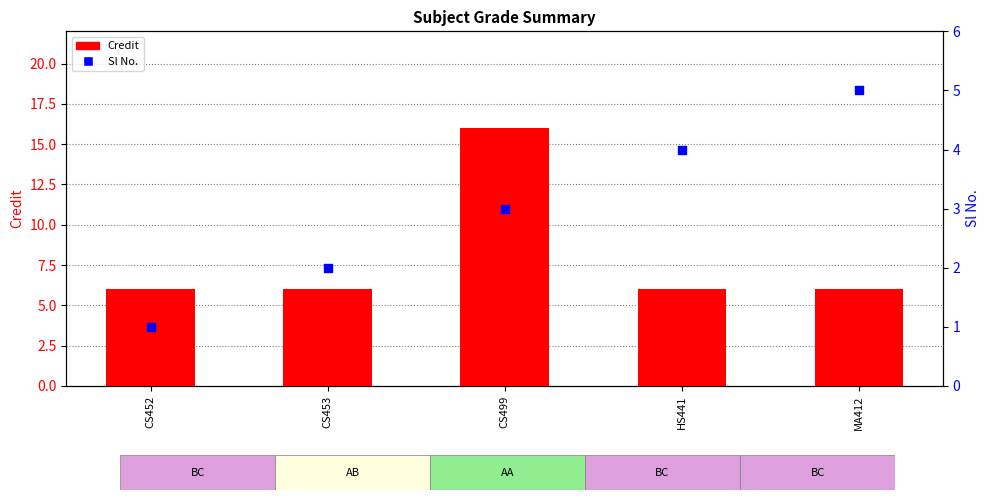

Which series has the widest spread of Y values?

Credit